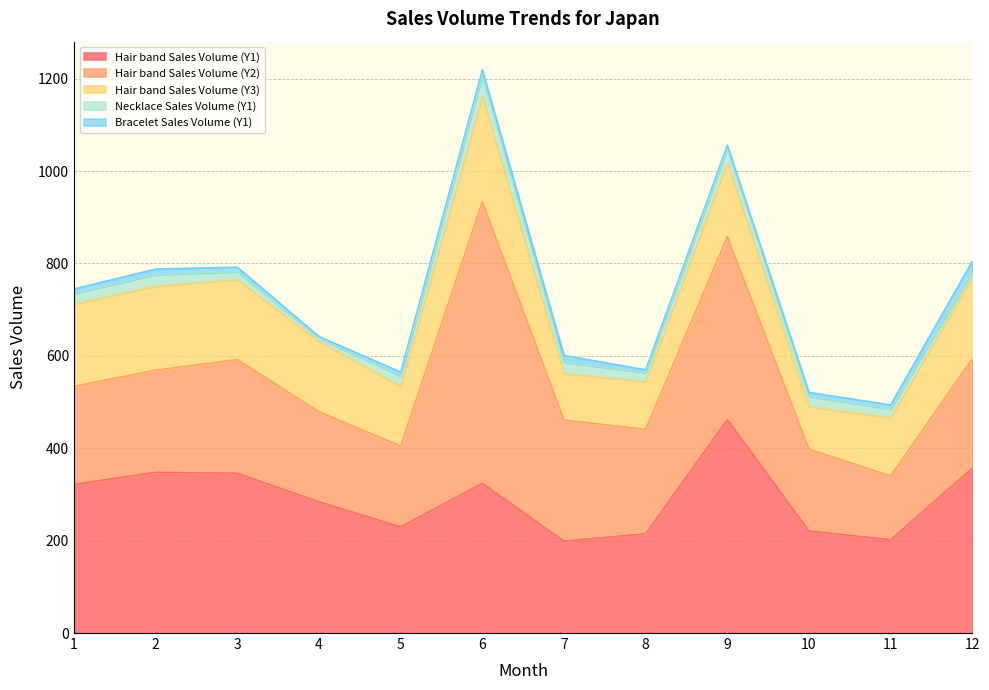

What are all the series names shown in the legend?

Hair band Sales Volume (Y1), Hair band Sales Volume (Y2), Hair band Sales Volume (Y3), Necklace Sales Volume (Y1), Bracelet Sales Volume (Y1)